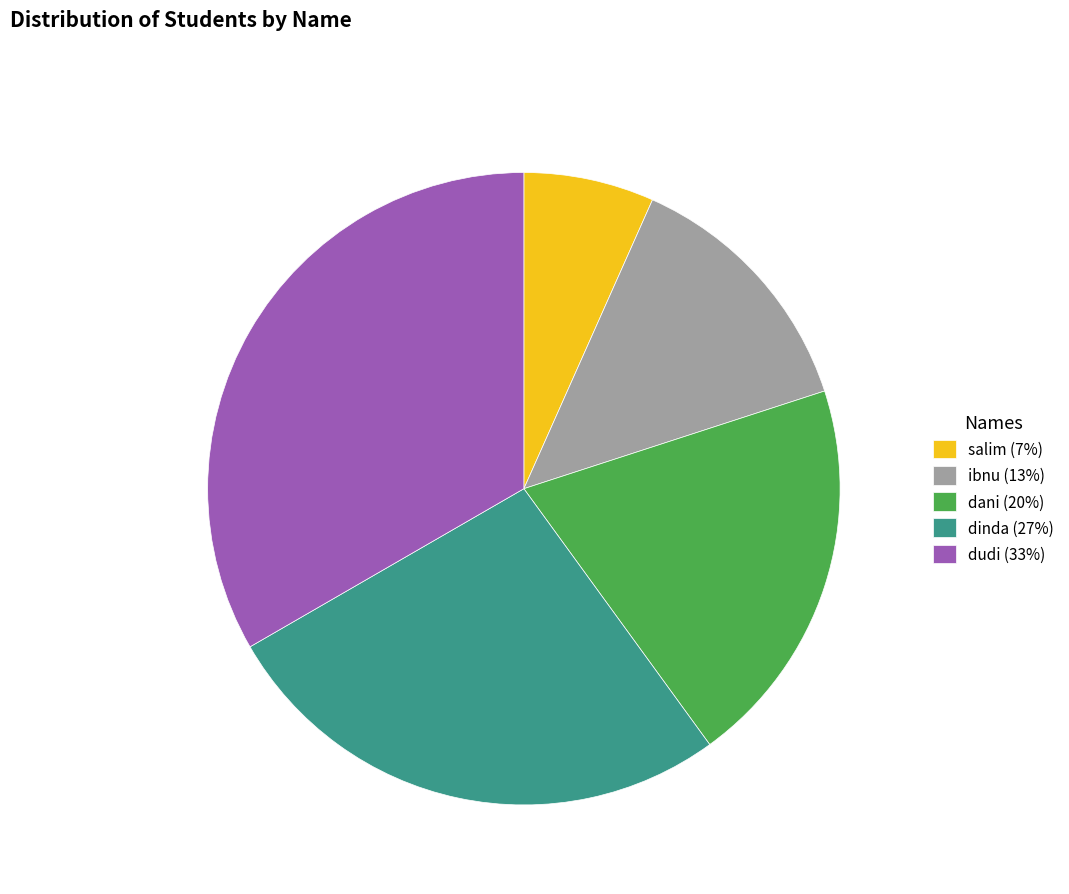

Does salim represent more than half of the total?

No